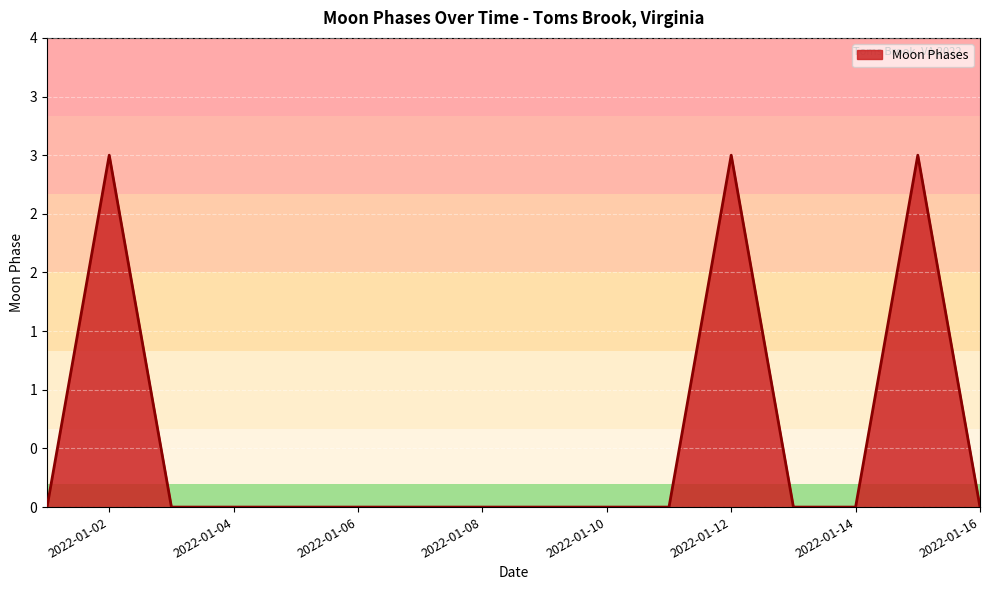

Rank the categories by value from highest to lowest.

2022-01-02, 2022-01-12, 2022-01-15, 2022-01-01, 2022-01-03, 2022-01-04, 2022-01-05, 2022-01-06, 2022-01-07, 2022-01-08, 2022-01-09, 2022-01-10, 2022-01-11, 2022-01-13, 2022-01-14, 2022-01-16